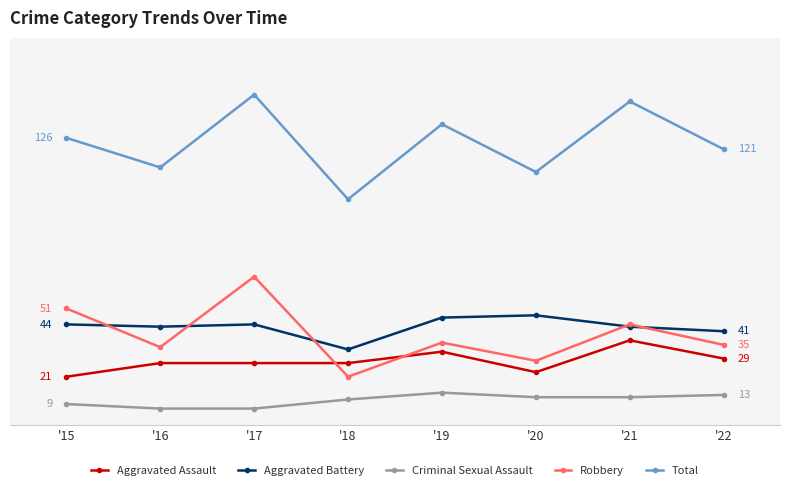

Which series has the largest total across all categories?

Total